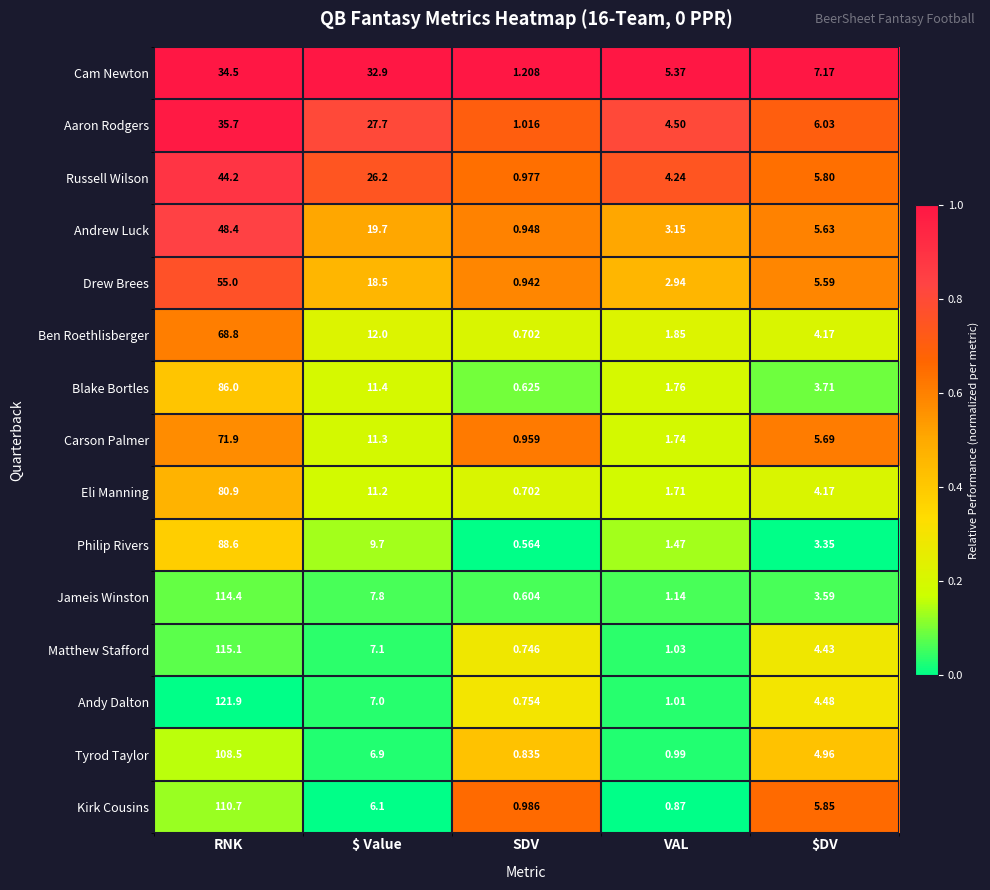

At how many categories does at least one series exceed 0?

5